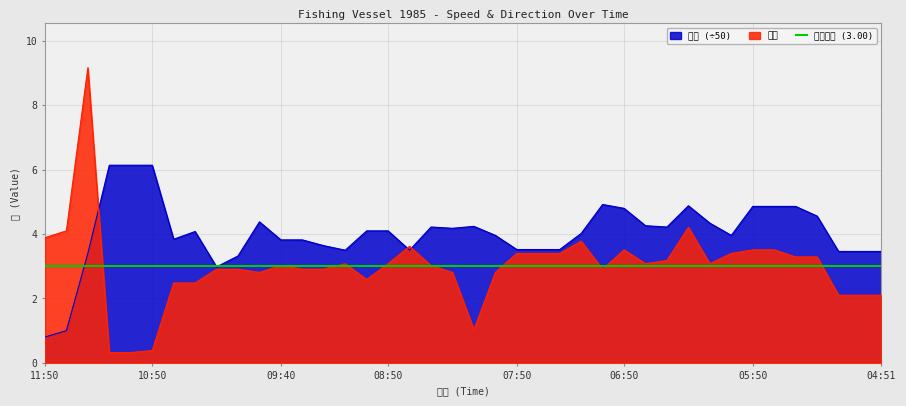

True or false: 方向 has more than 1 points higher than both neighbors.

True